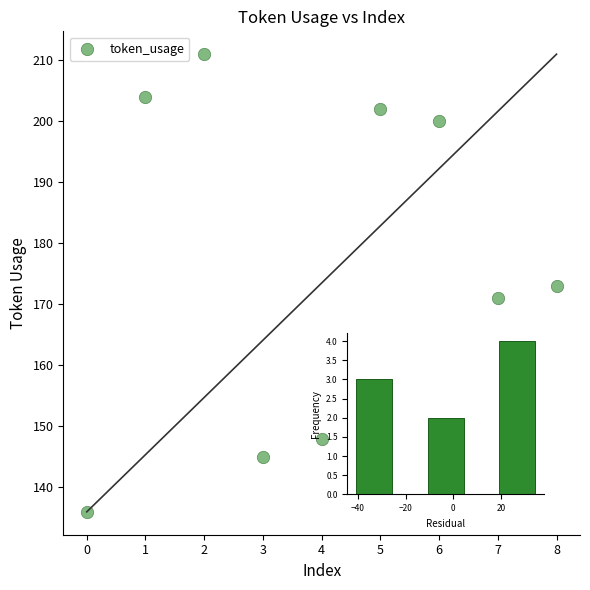

What is the average Y value?

177